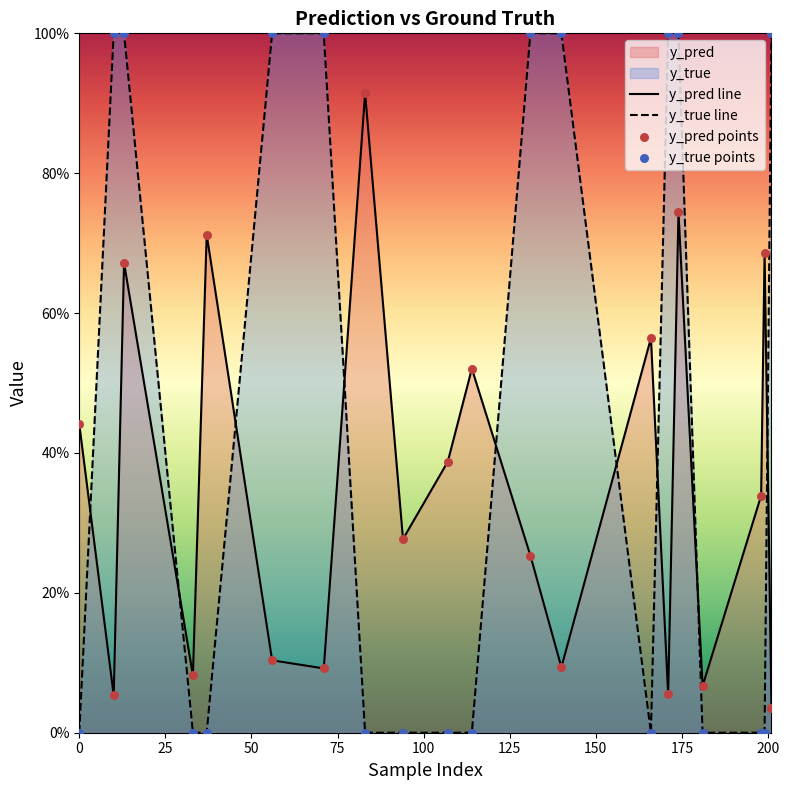

Is the value of y_true at 181 greater than the value of y_pred at 37?

No